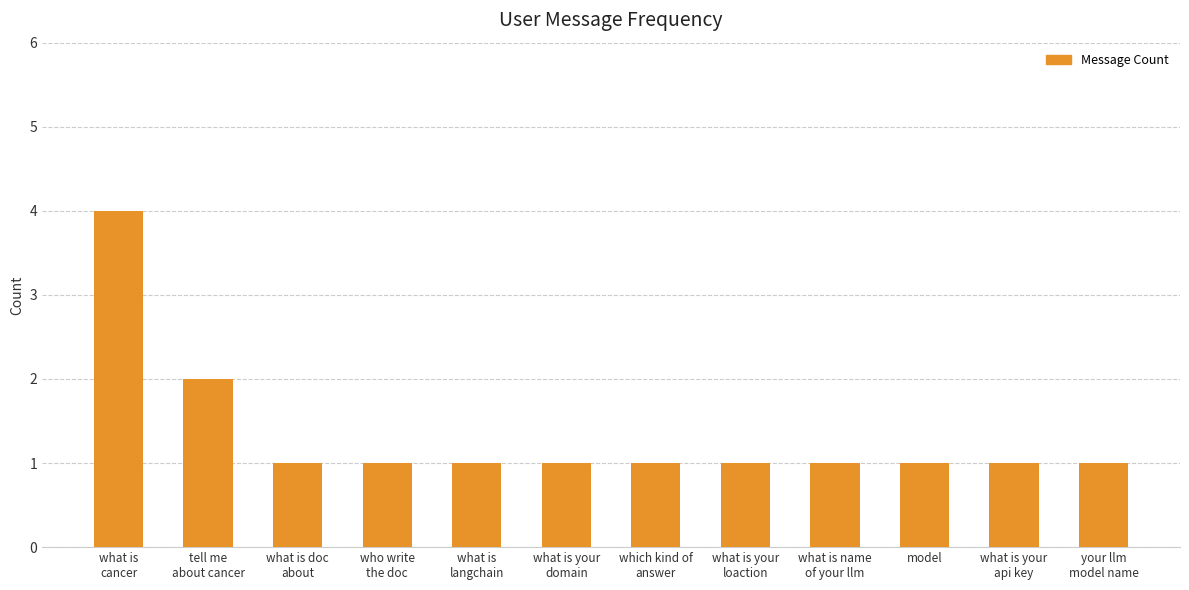

How many series are shown in this chart?

1